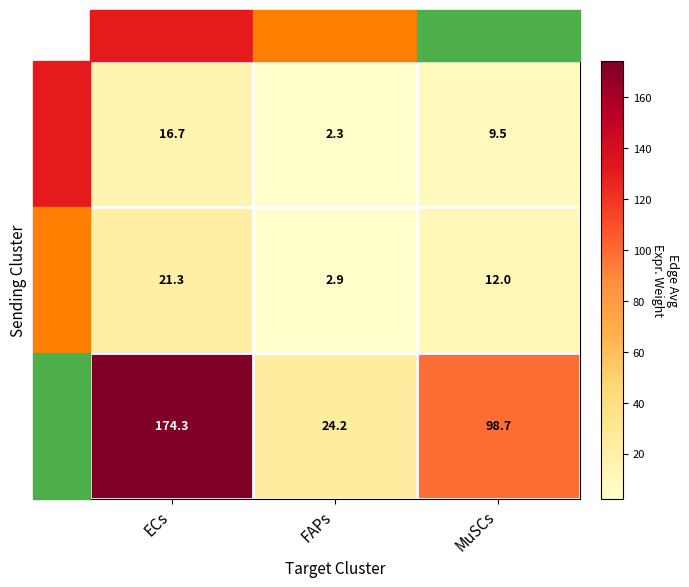

What is the difference between the ECs values at MuSCs and FAPs?

7.2